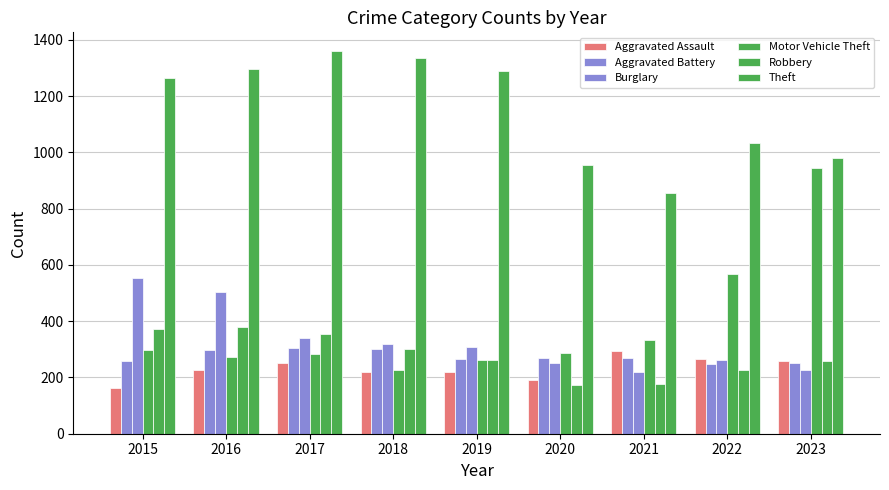

Rank the categories by Burglary value from highest to lowest.

2015, 2016, 2017, 2018, 2019, 2022, 2020, 2023, 2021